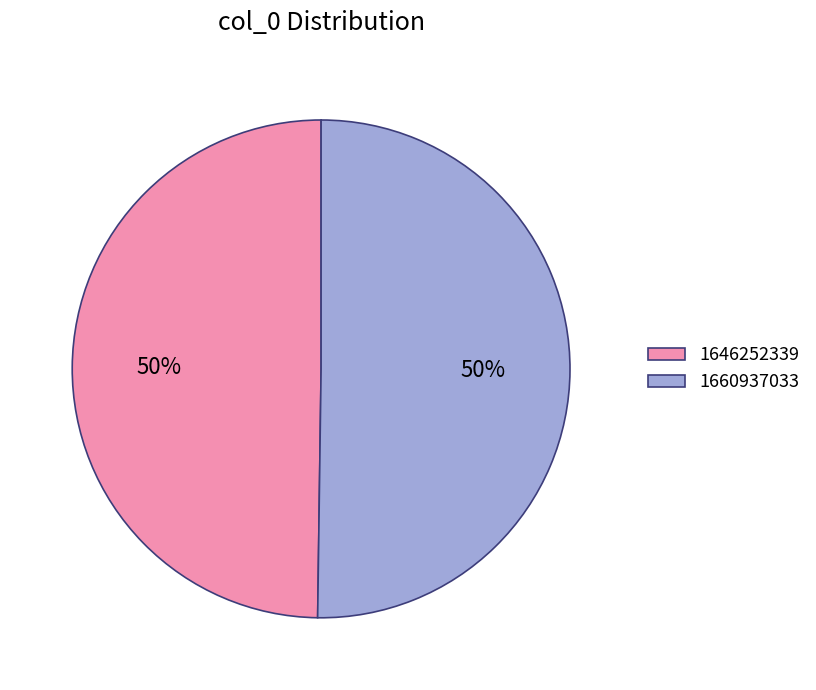

What is the ratio of the value at 1646252339 to the value at 1660937033?

1.0